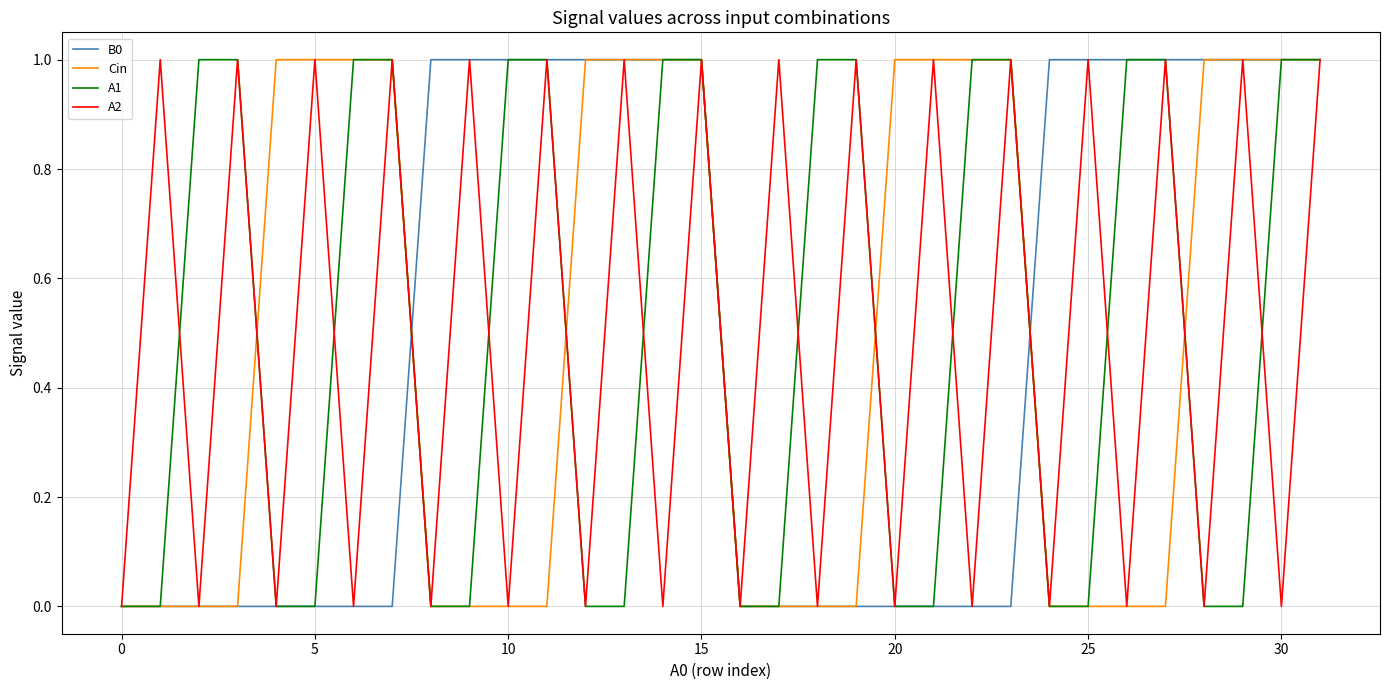

List the series in order of their peak value, lowest first.

B0, Cin, A1, A2